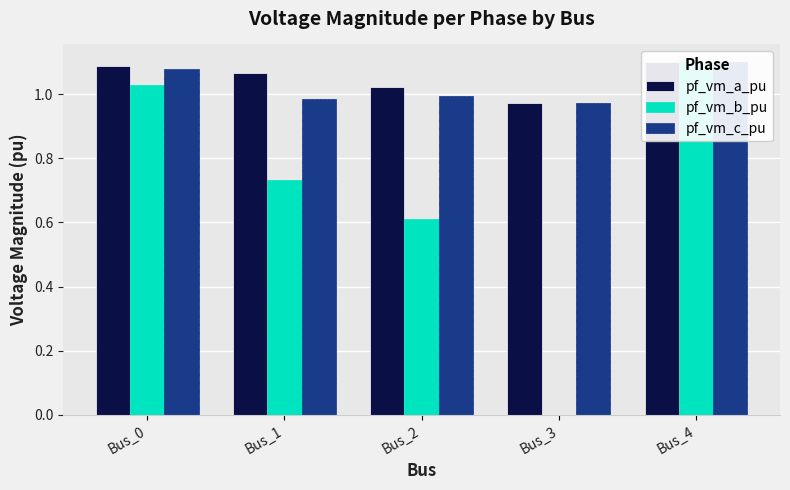

Reading left to right, list all the values displayed in this chart.

pf_vm_a_pu: 1.1	1.1	1.0	1.0	1.1
pf_vm_b_pu: 1.0	0.7	0.6	0.0	1.1
pf_vm_c_pu: 1.1	1.0	1.0	1.0	1.1